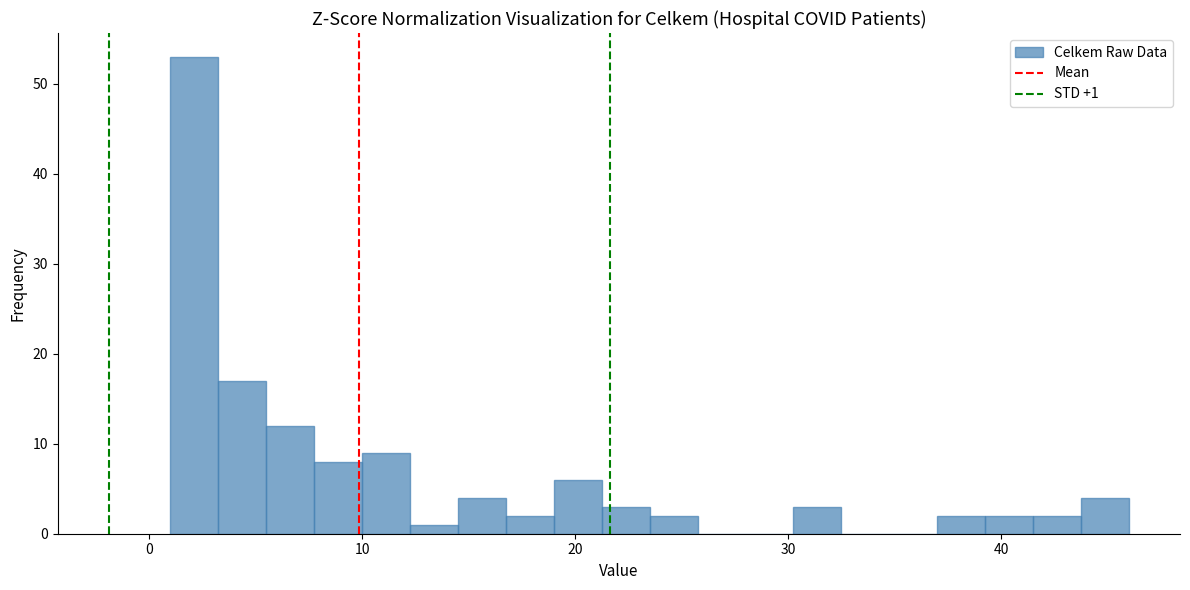

Read against the x-axis, roughly where is the centre of the tallest bar?

2